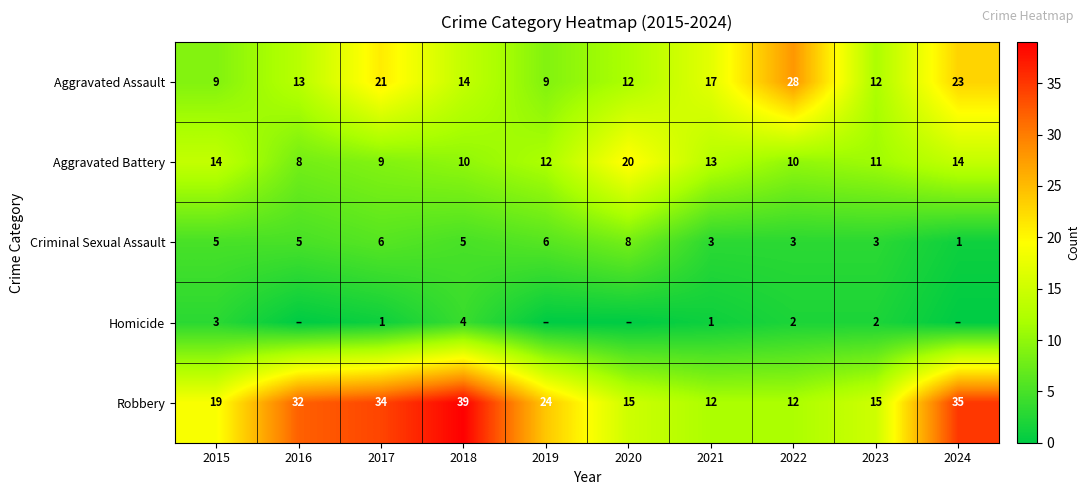

Is the value of Aggravated Assault at 2015 greater than the value of Criminal Sexual Assault at 2024?

Yes